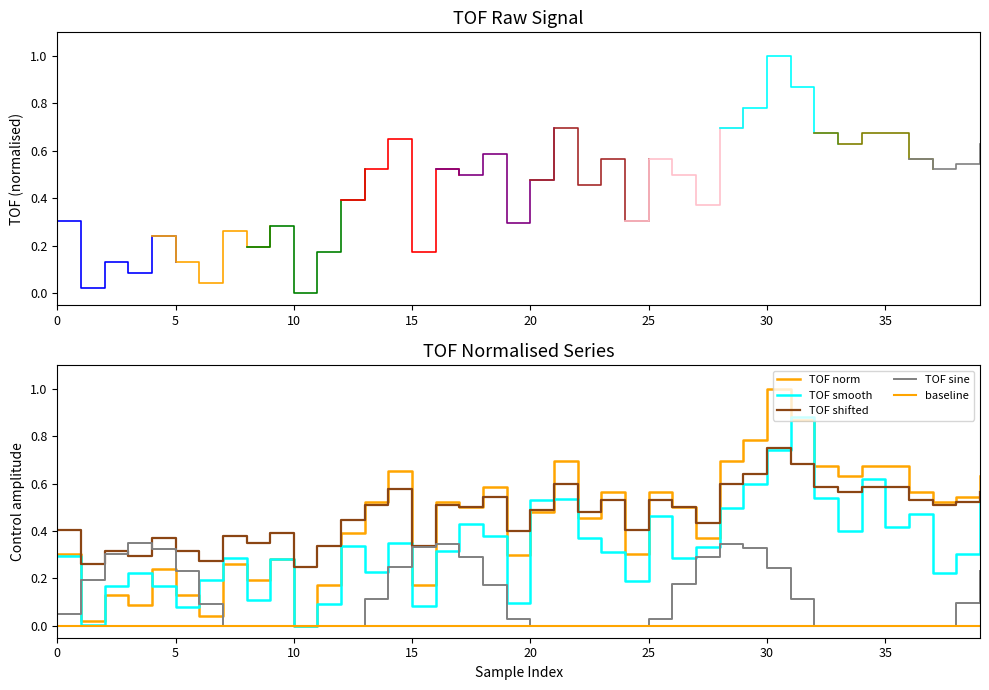

Reading right to left, what are all the values shown in this chart?

0.6	0.5	0.5	0.6	0.7	0.7	0.6	0.7	0.9	1.0	0.8	0.7	0.4	0.5	0.6	0.3	0.6	0.5	0.7	0.5	0.3	0.6	0.5	0.5	0.2	0.7	0.5	0.4	0.2	0.0	0.3	0.2	0.3	0.0	0.1	0.2	0.1	0.1	0.0	0.3